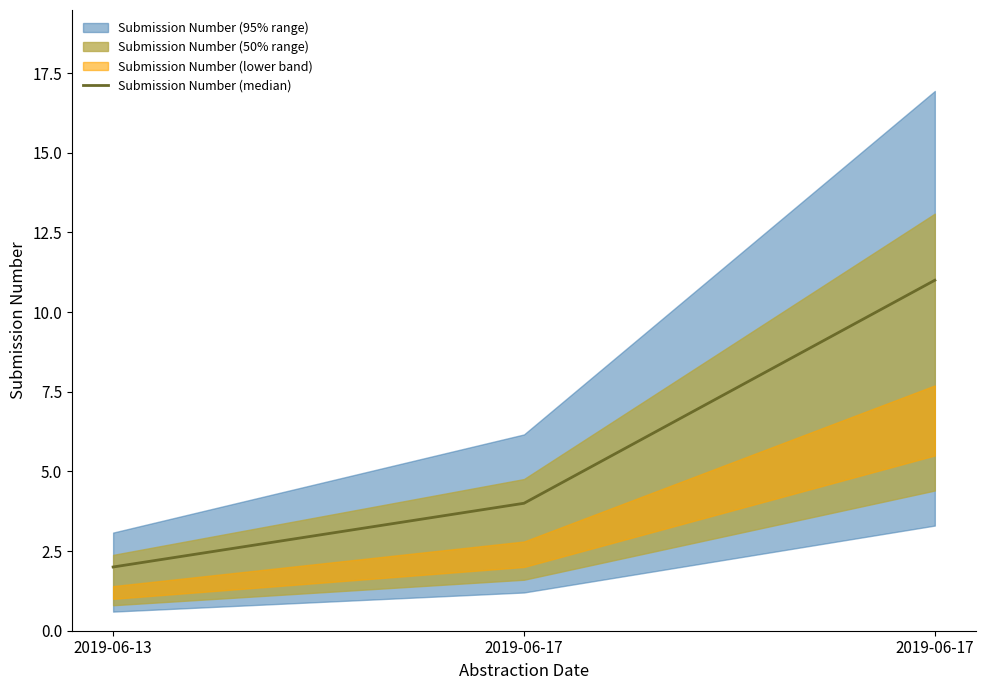

What is the value of the 1st point from the left?

2